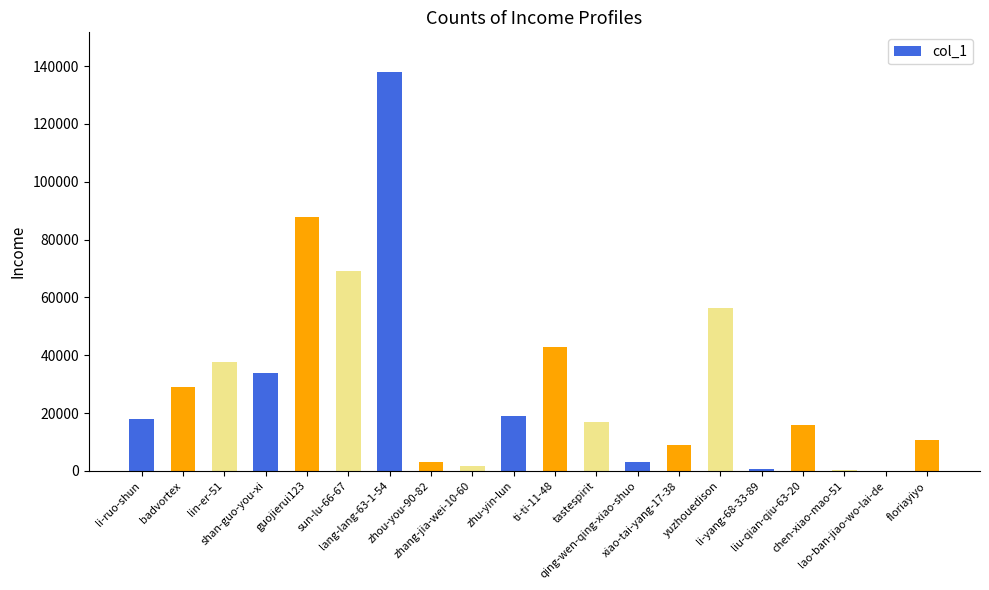

What is the greatest value displayed?

137902